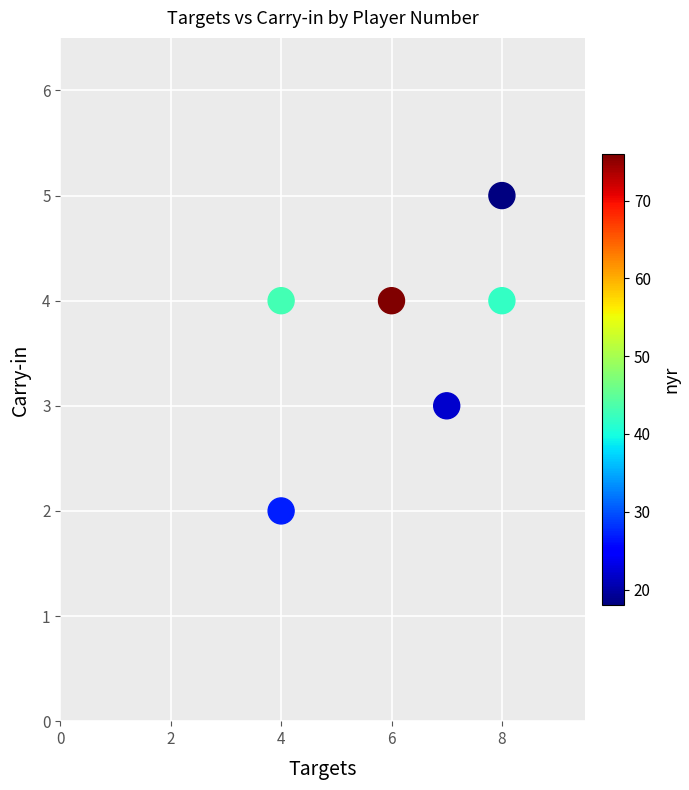

What is the average Y value?

4